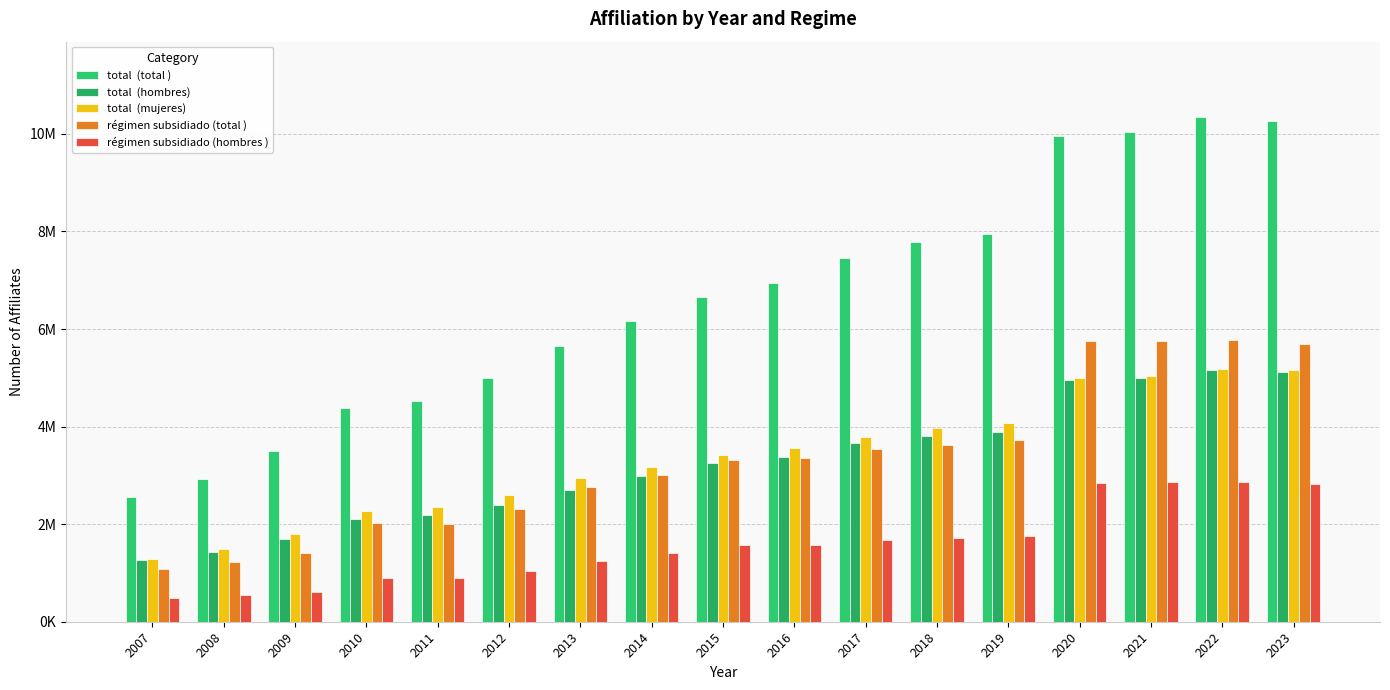

Does the chart contain stacked bars?

No